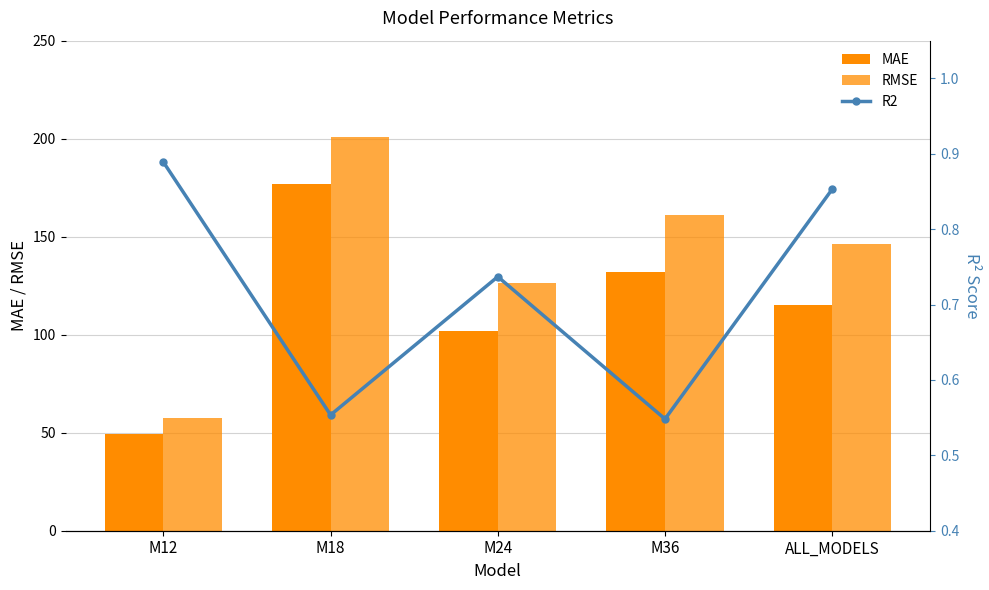

At how many categories does at least one series exceed 153?

2